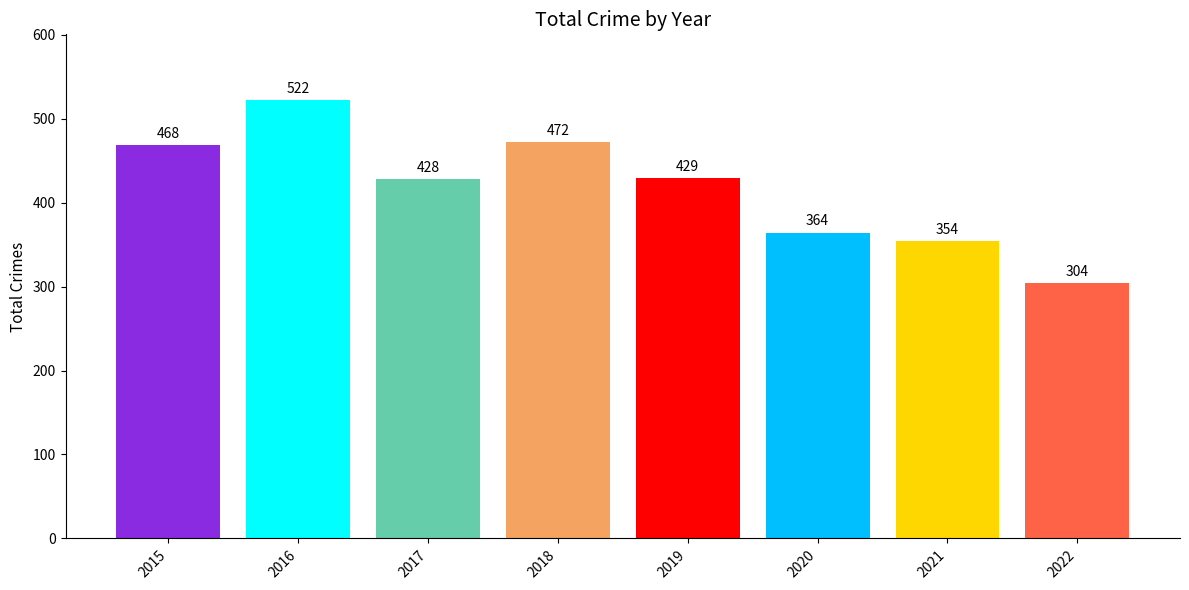

What is the value of the 7th bar from the left?

354